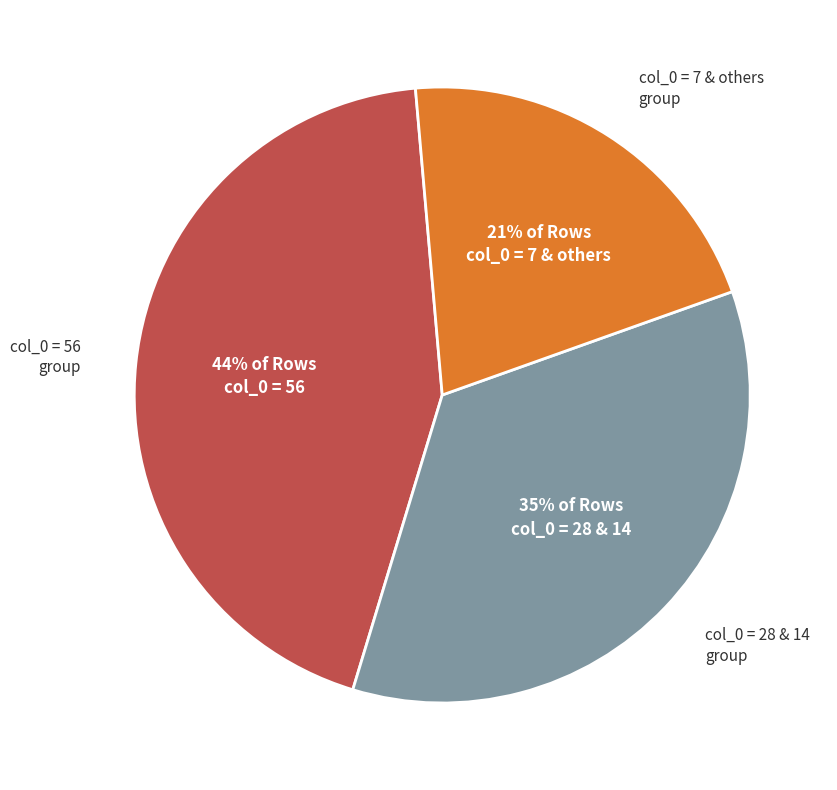

Does any single category account for the majority?

No